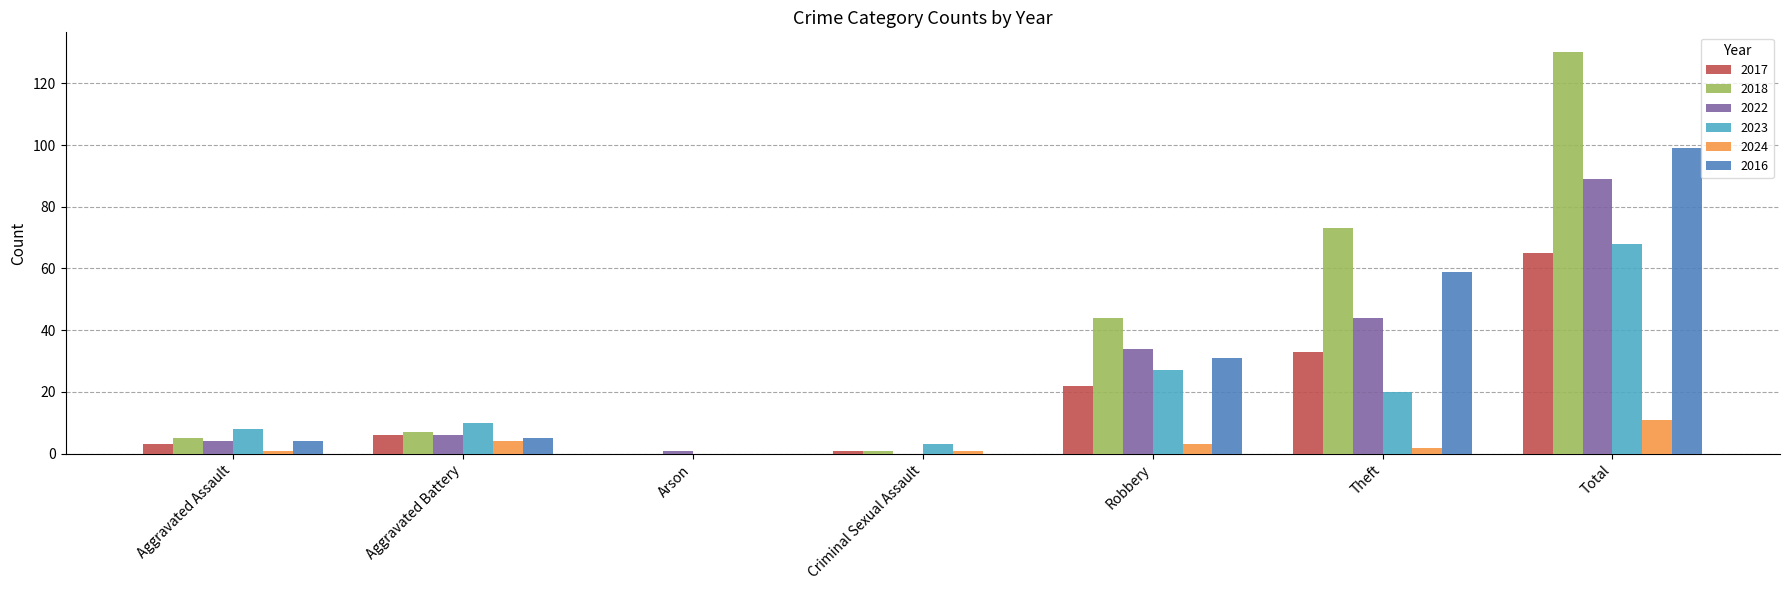

The 2022 series shows 44 at Theft. True or false?

True